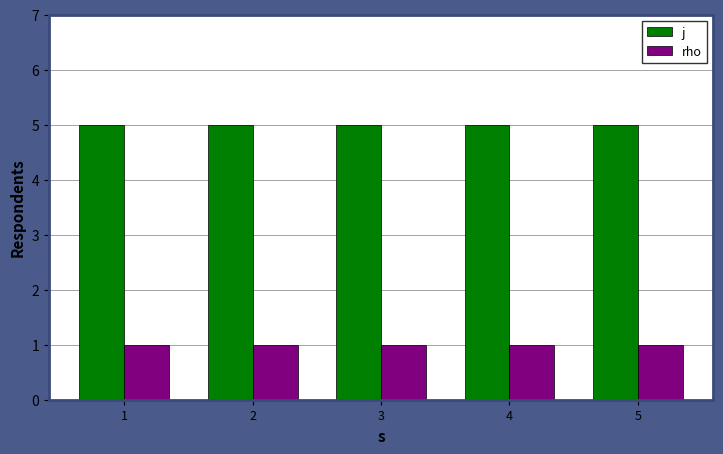

What is the average value of the rho series?

1